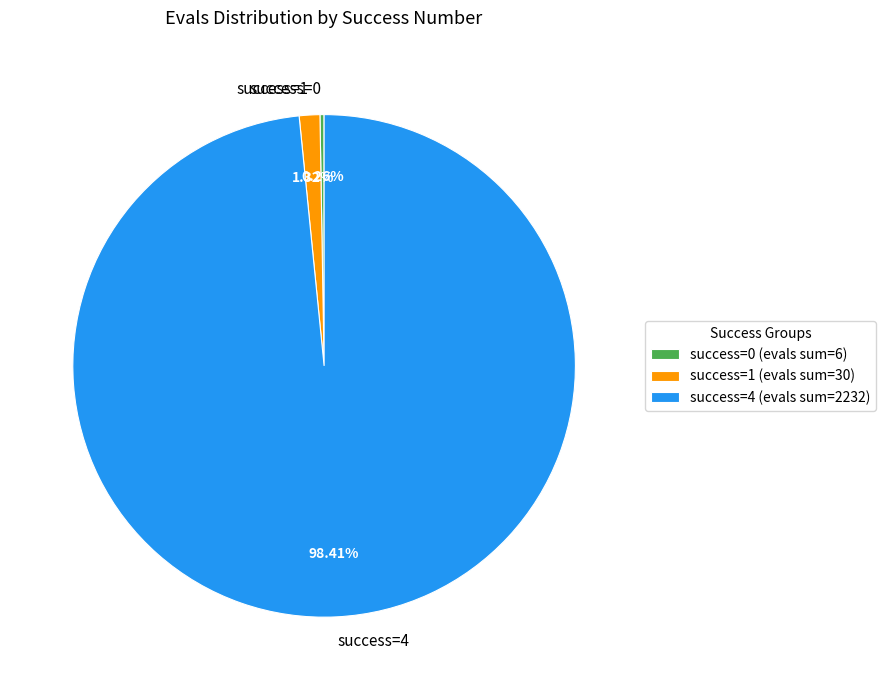

Does success=4 account for over 50% of the chart?

Yes